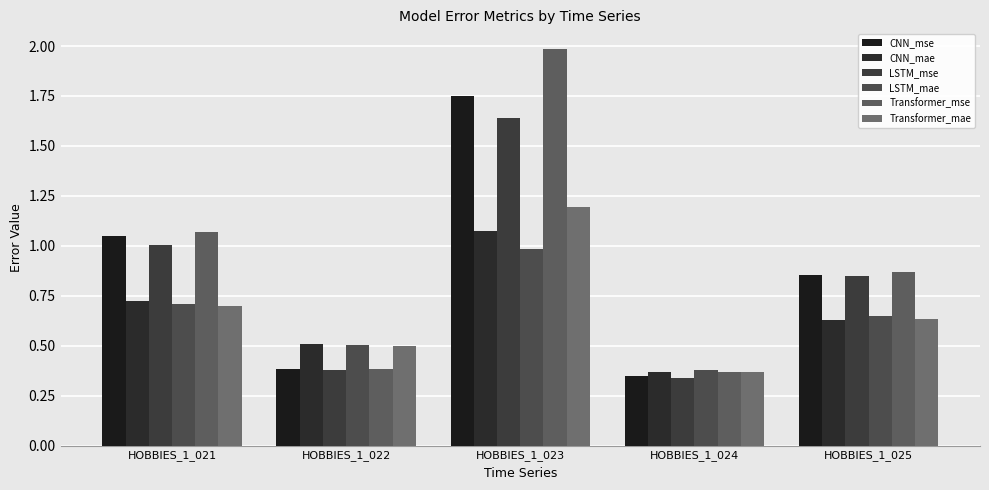

What is the value of the Transformer_mse bar at the 5th from the left?

0.9